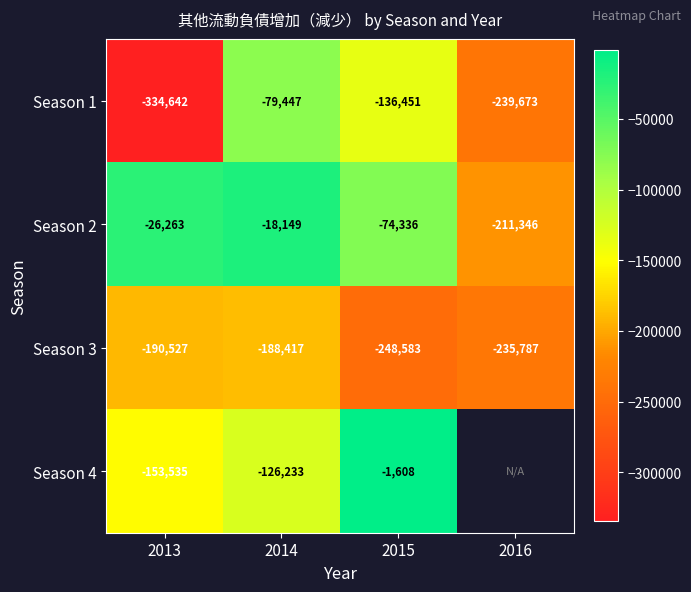

The Season 4 series shows -153535 at 2013. True or false?

True